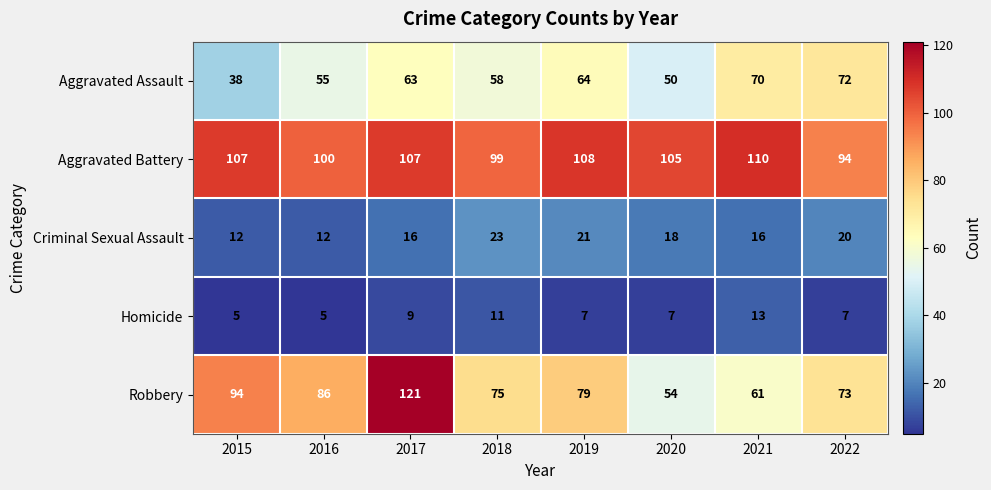

Which category has the highest value across all series?

2017